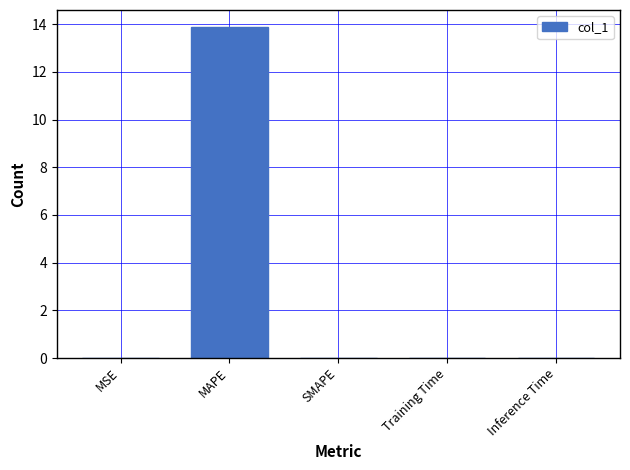

Which label corresponds to the largest value in the chart?

MAPE